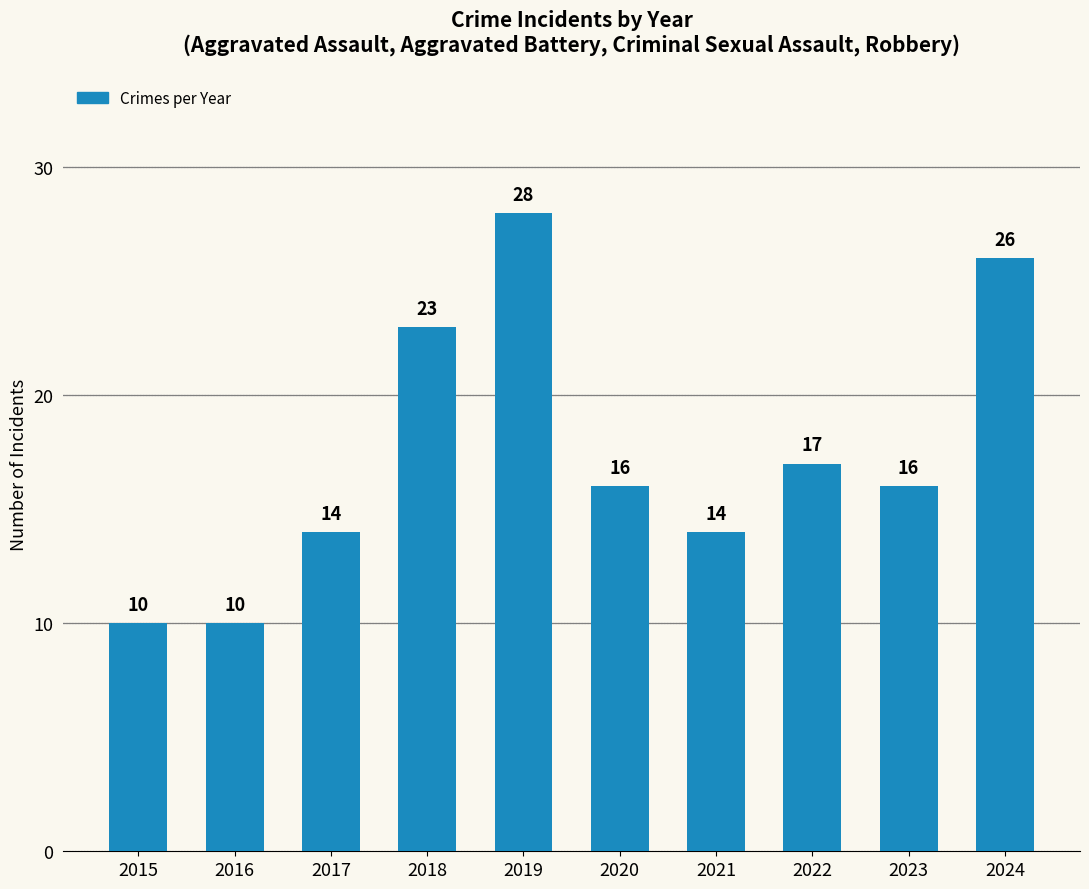

How many bars are there in total?

10